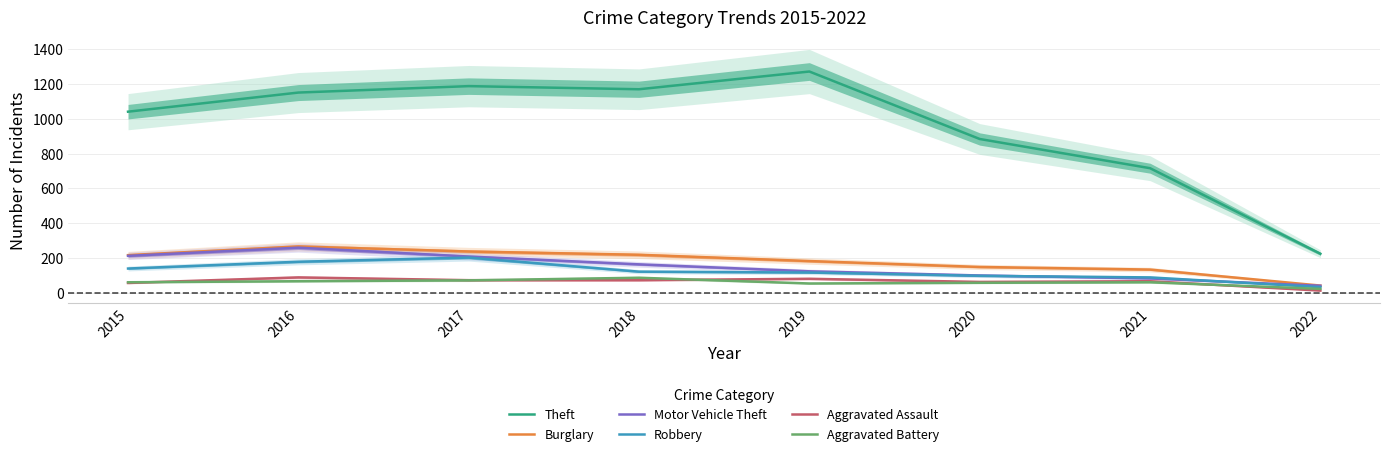

How many interior local valleys does the Aggravated Battery series have?

1